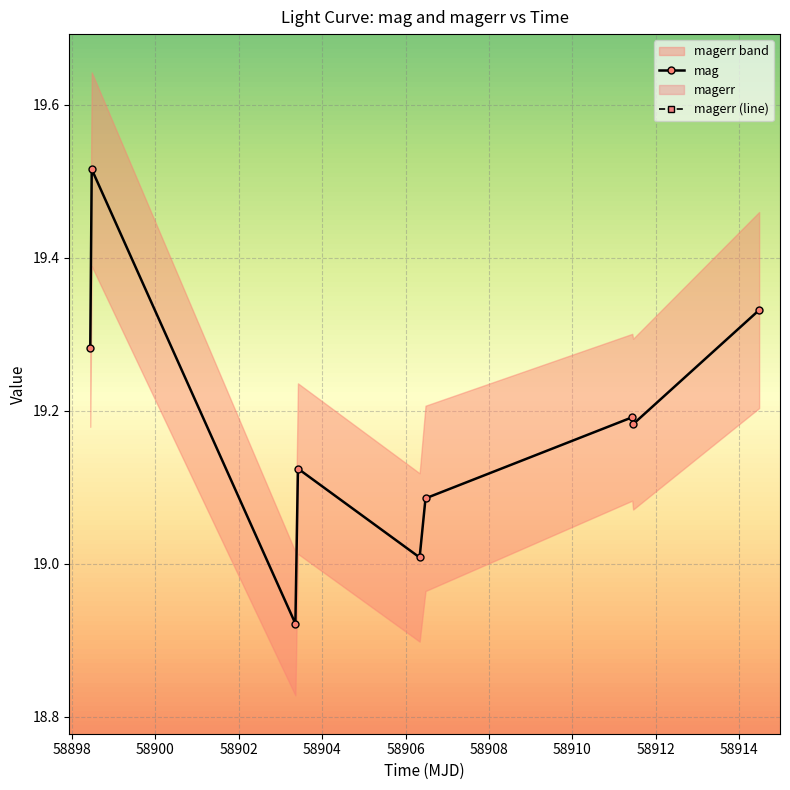

How many lines are shown in the chart?

2